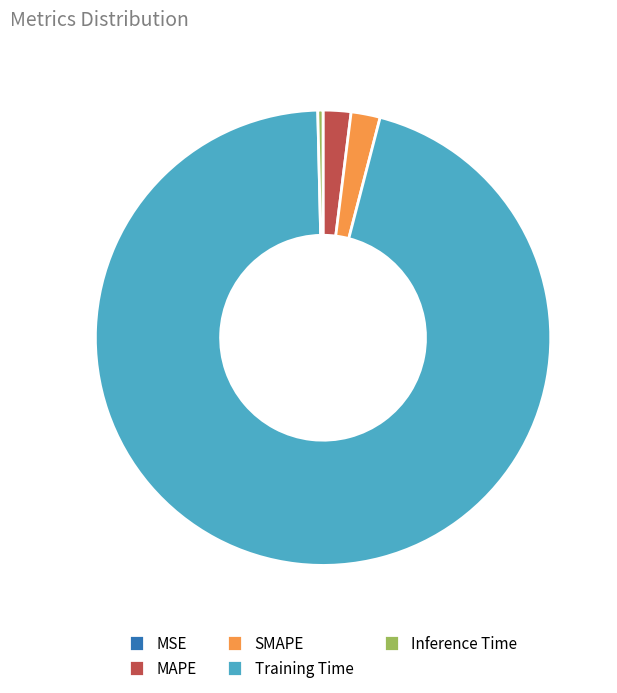

Is there any slice that represents more than half of the pie?

Yes